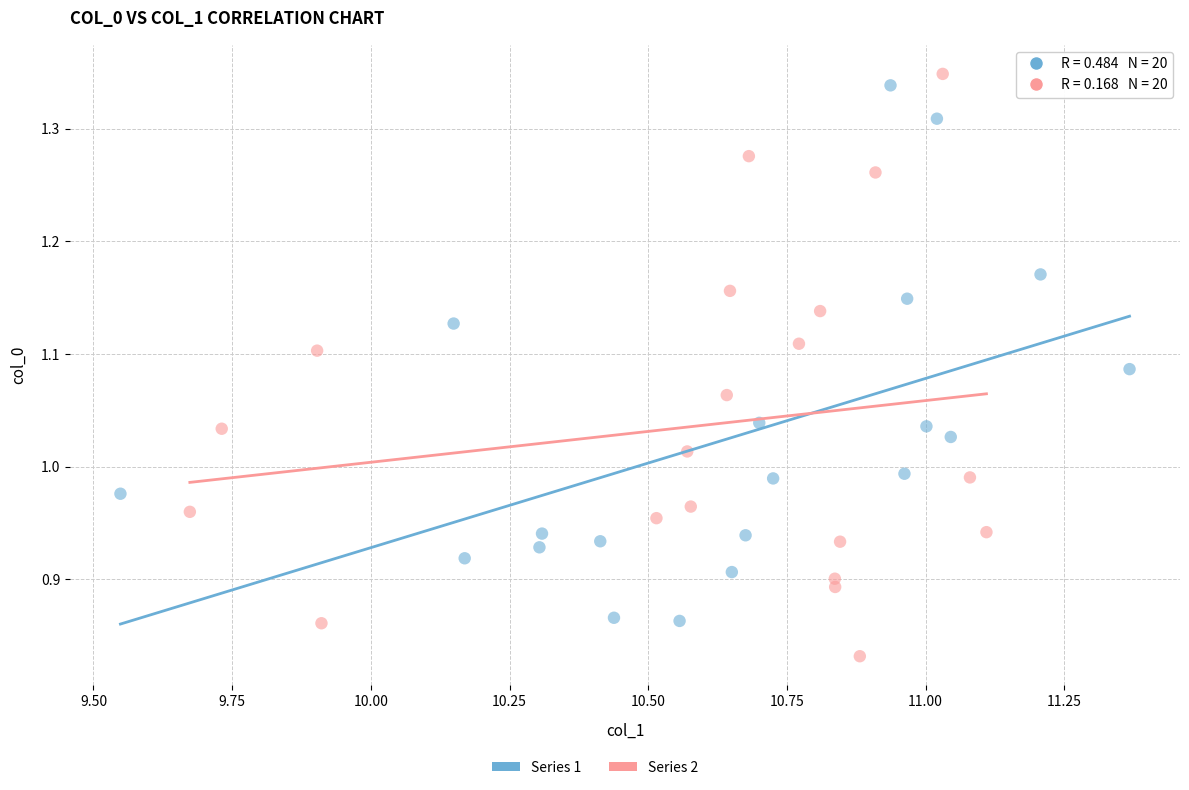

Which series has the widest spread of Y values?

Series 2